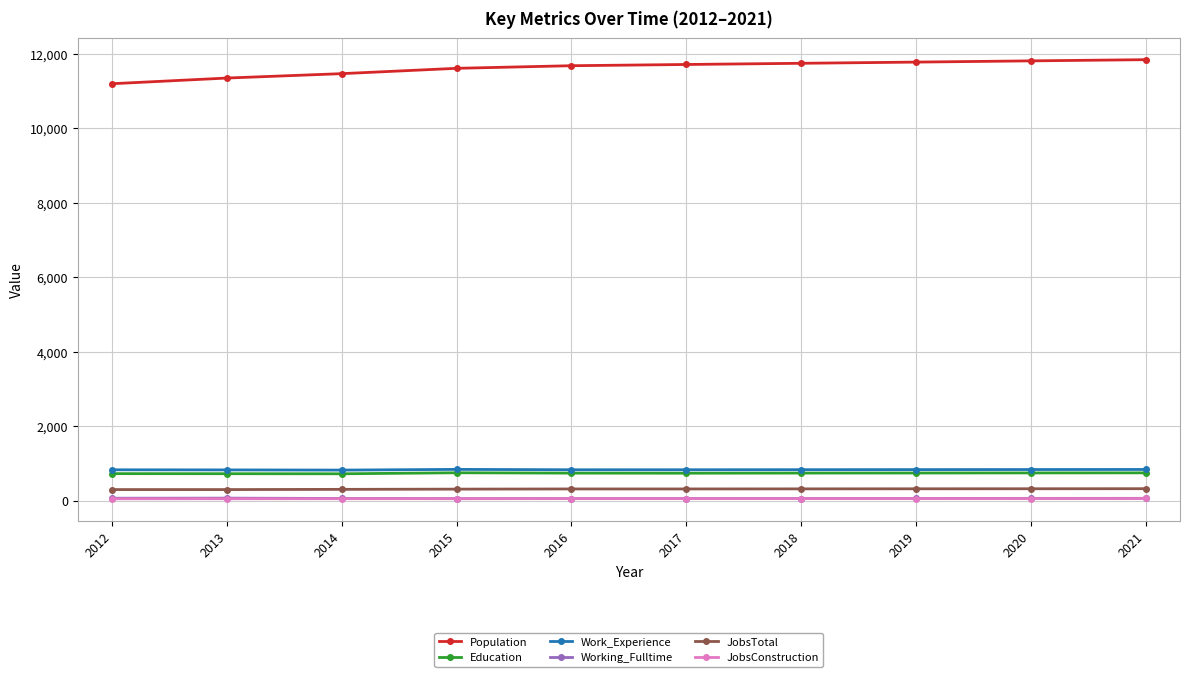

What are all the series names shown in the legend?

Population, Education, Work_Experience, Working_Fulltime, JobsTotal, JobsConstruction